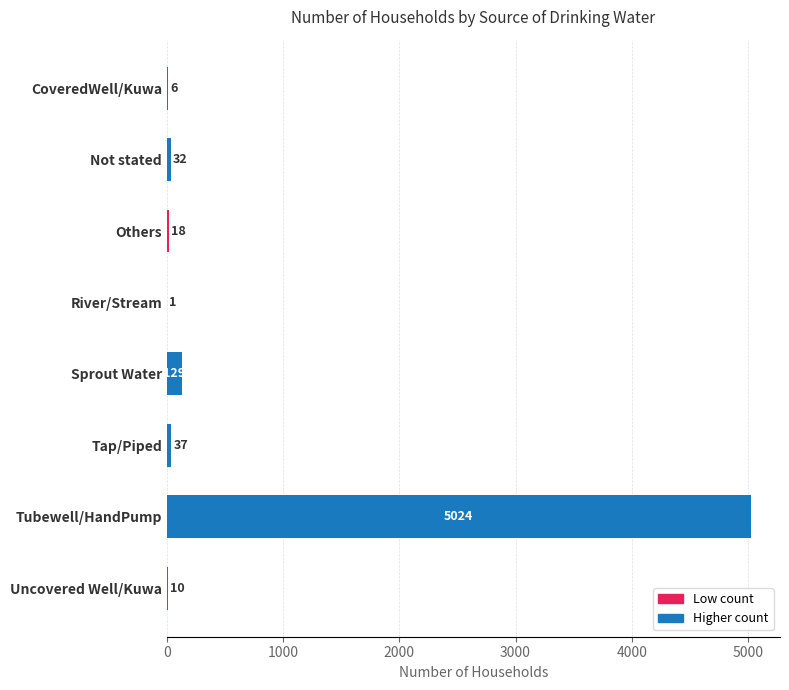

The chart shows a value of 37 at Tap/Piped. True or false?

True